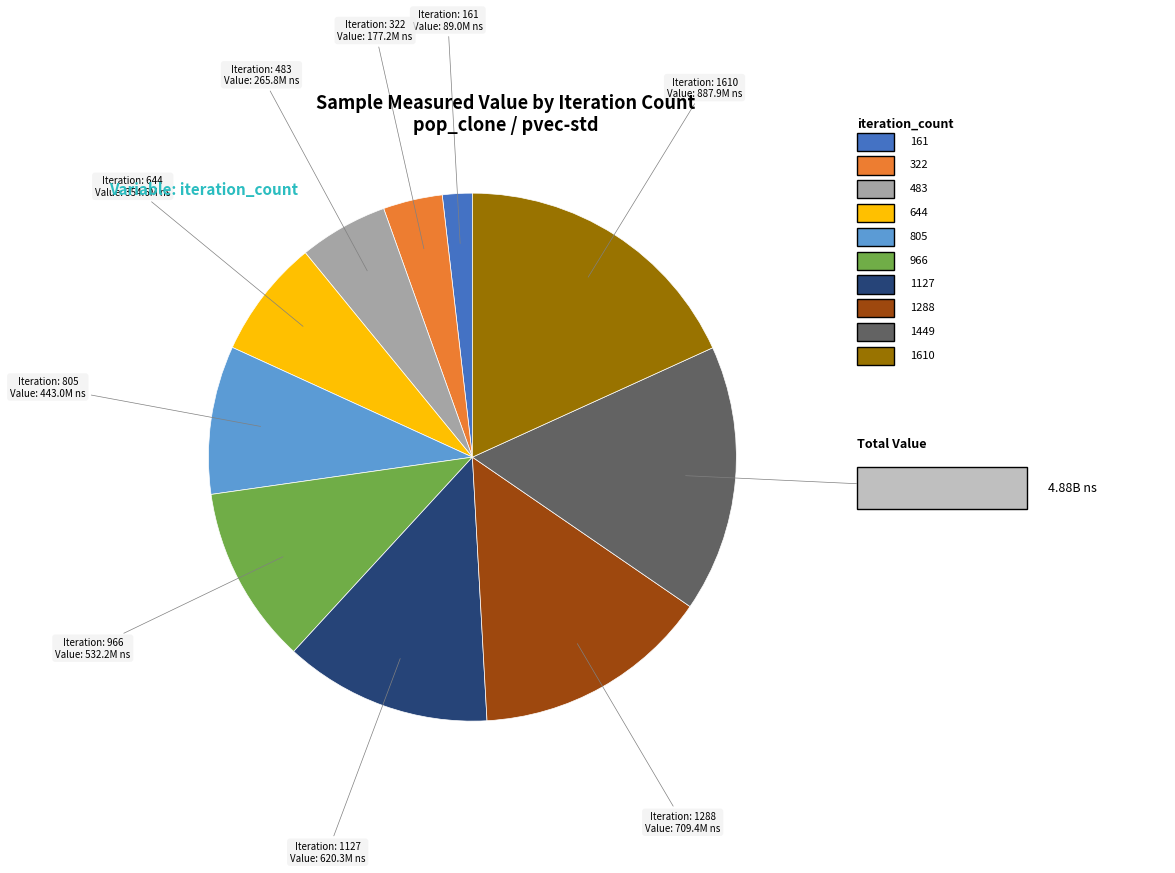

Does any single category account for the majority?

No